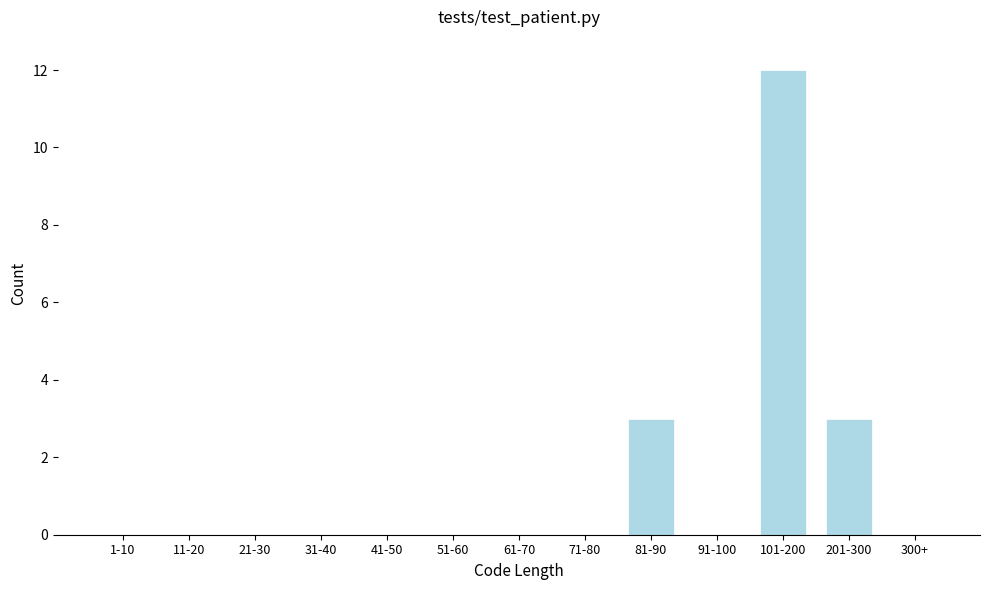

Reading right to left, extract all data points from this chart.

300+=0	201-300=3	101-200=12	91-100=0	81-90=3	71-80=0	61-70=0	51-60=0	41-50=0	31-40=0	21-30=0	11-20=0	1-10=0